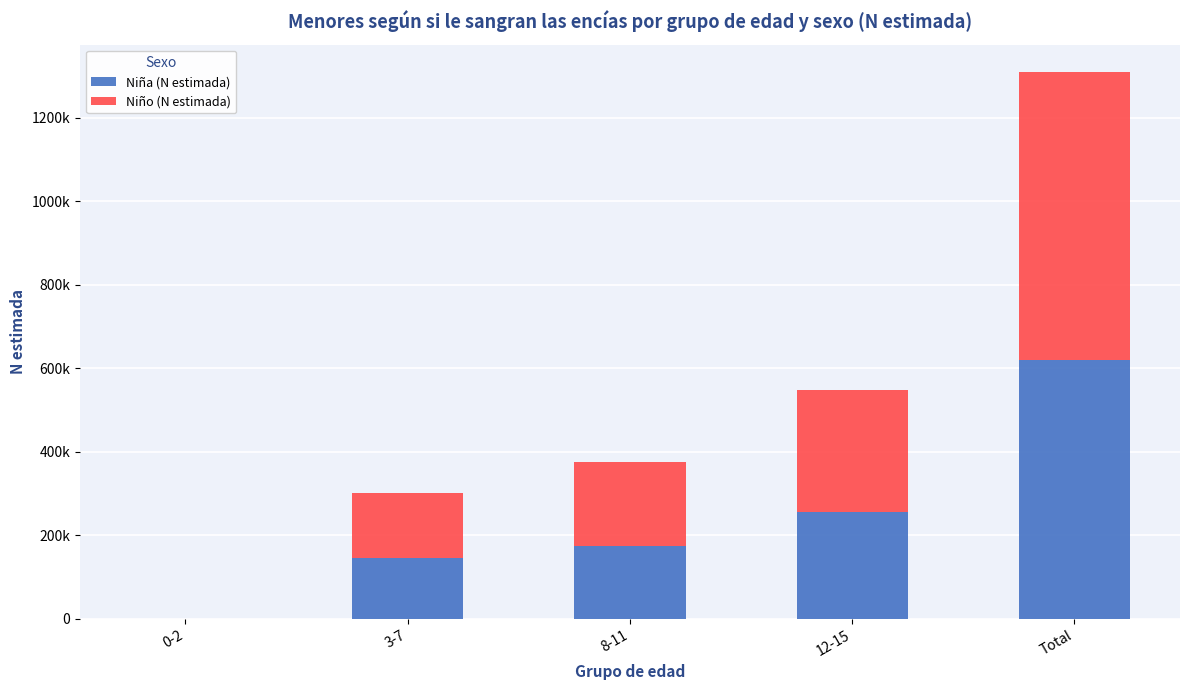

What position from the right is 3-7?

4